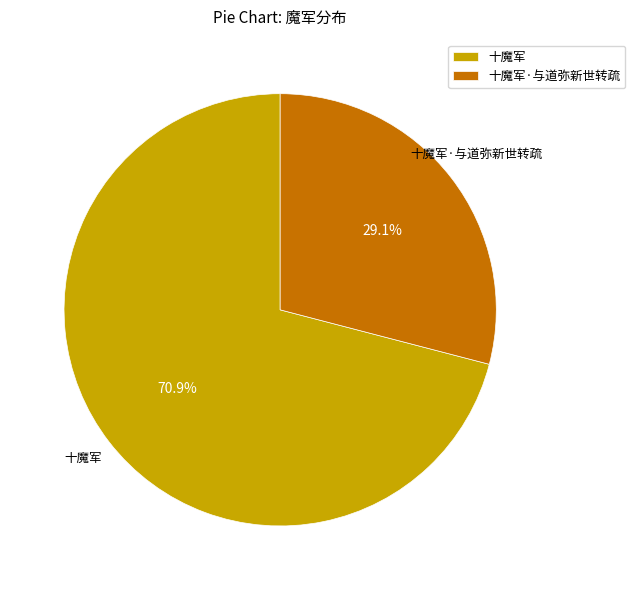

Which slice is the largest?

十魔军